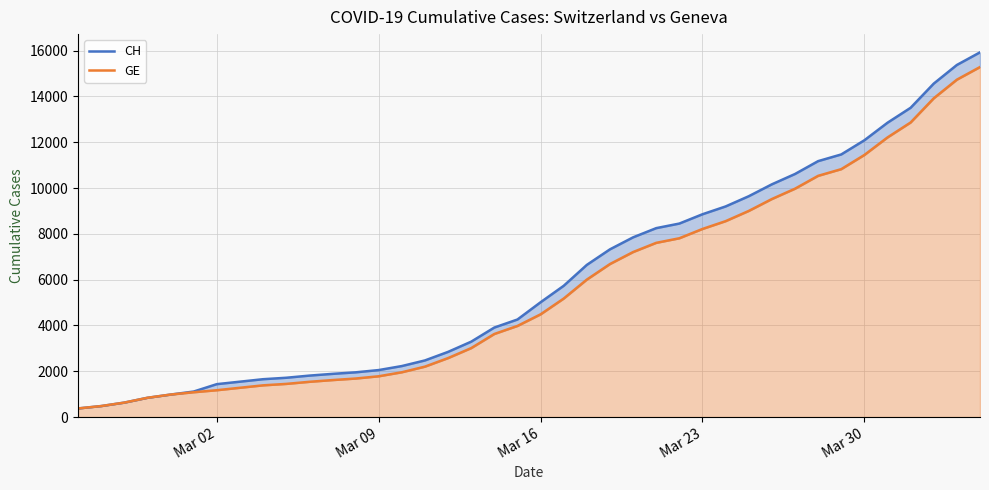

The value of CH at 12 is 2749. True or false?

False